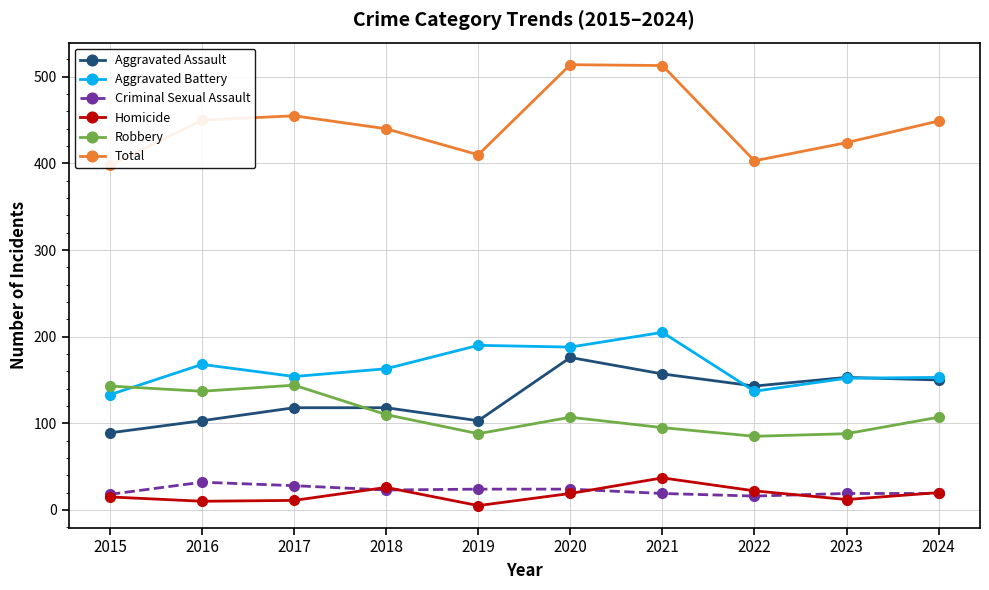

What is the sum of all Criminal Sexual Assault values?

222